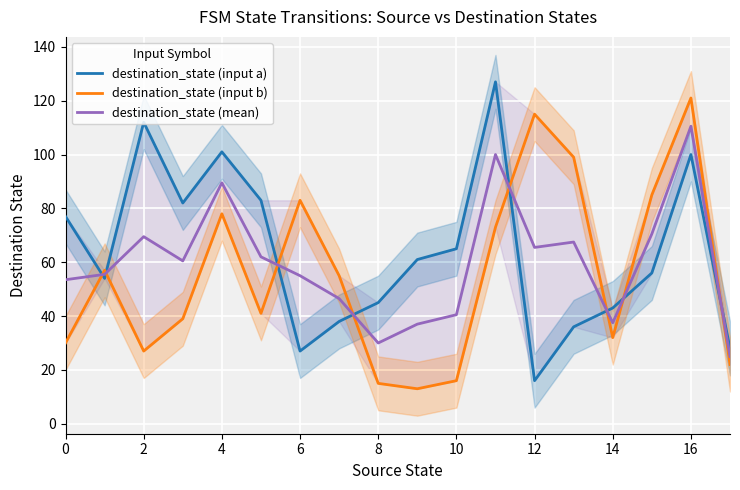

Between 0 and 13, which series saw the biggest shift?

destination_state (input b)